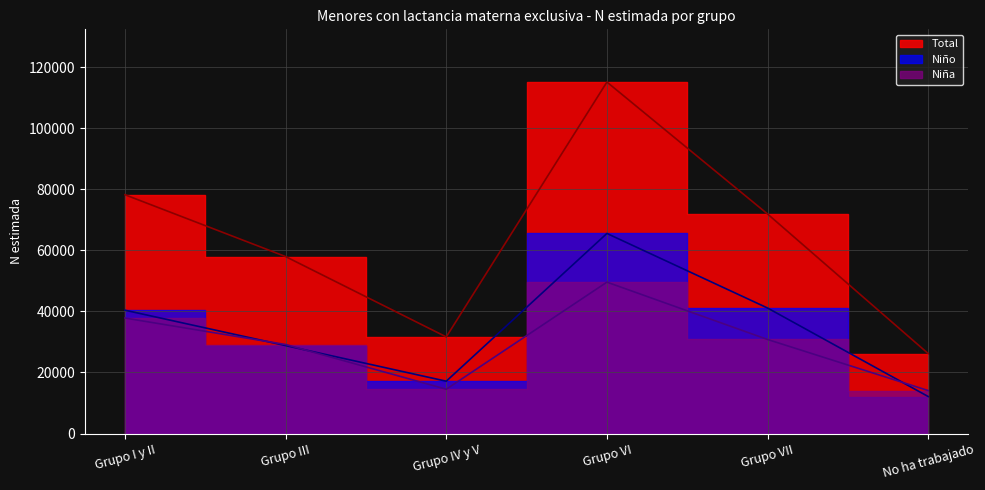

True or false: Niño and Niña intersect in this chart.

True